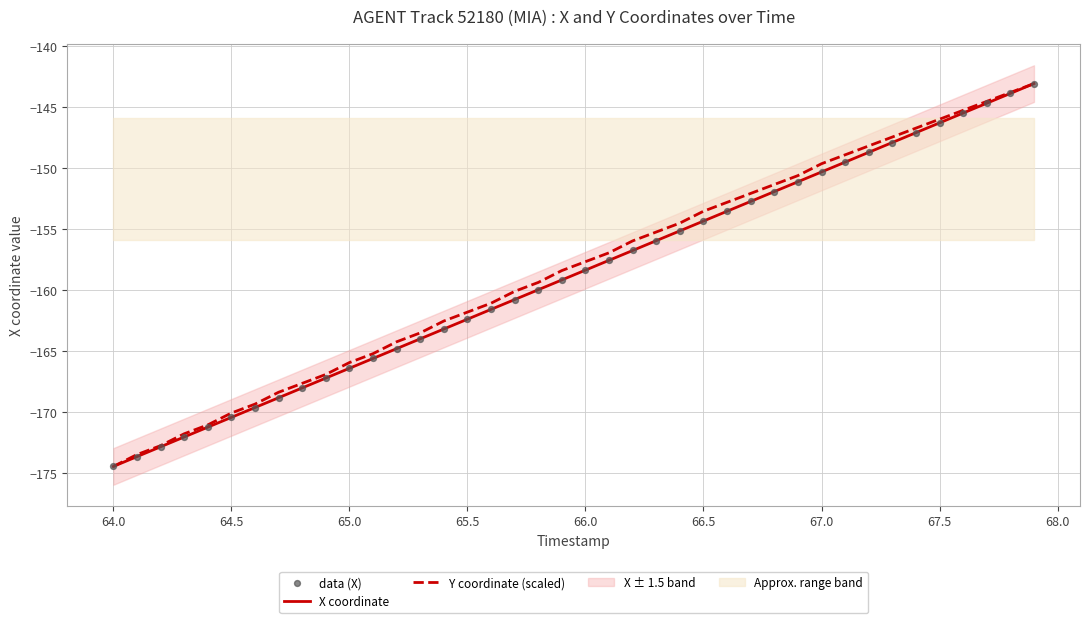

Is the value of data (X) at 11 greater than the value of Y coordinate (scaled) at 29?

No